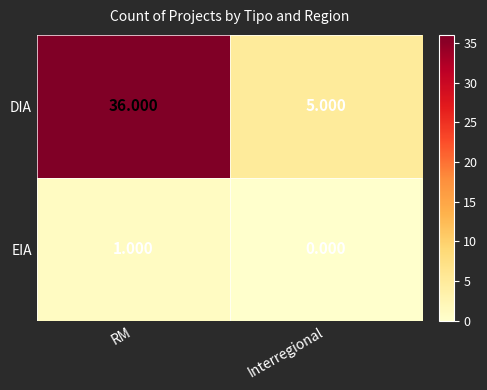

Which series changed the most between RM and Interregional?

DIA